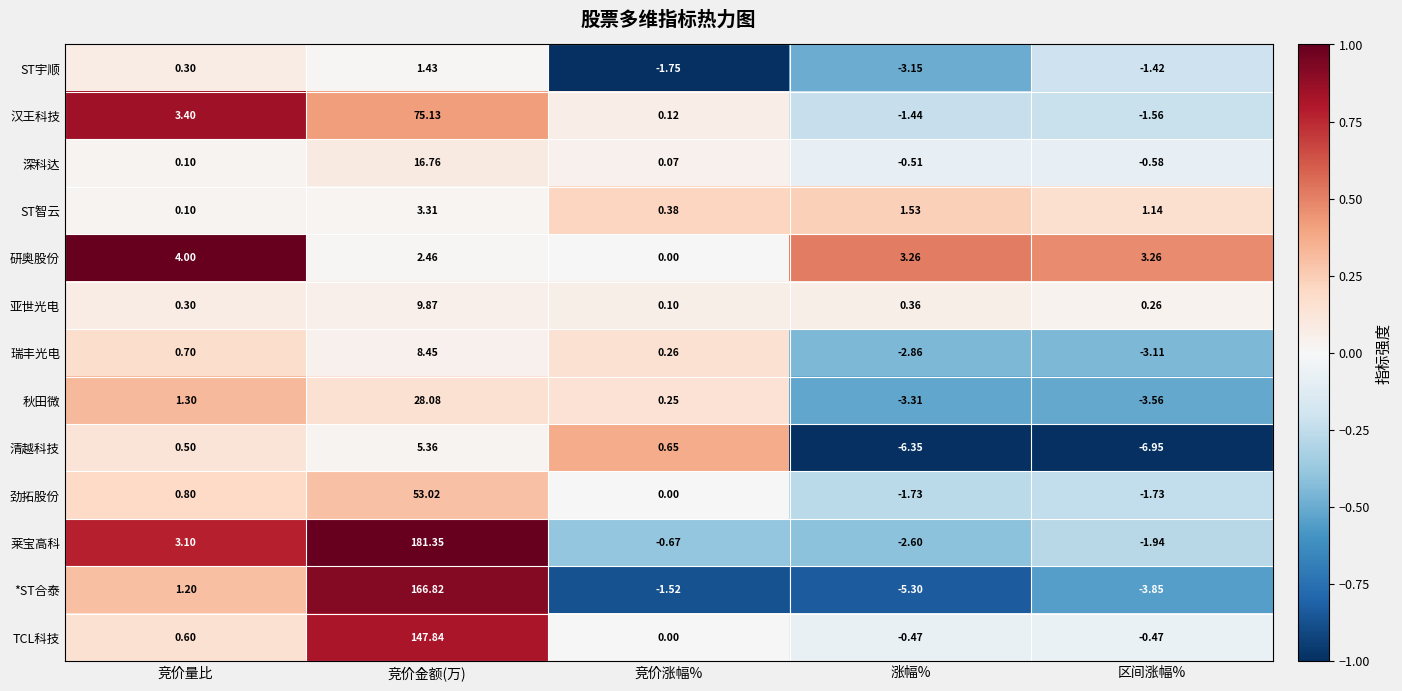

Which series has the largest total across all categories?

莱宝高科